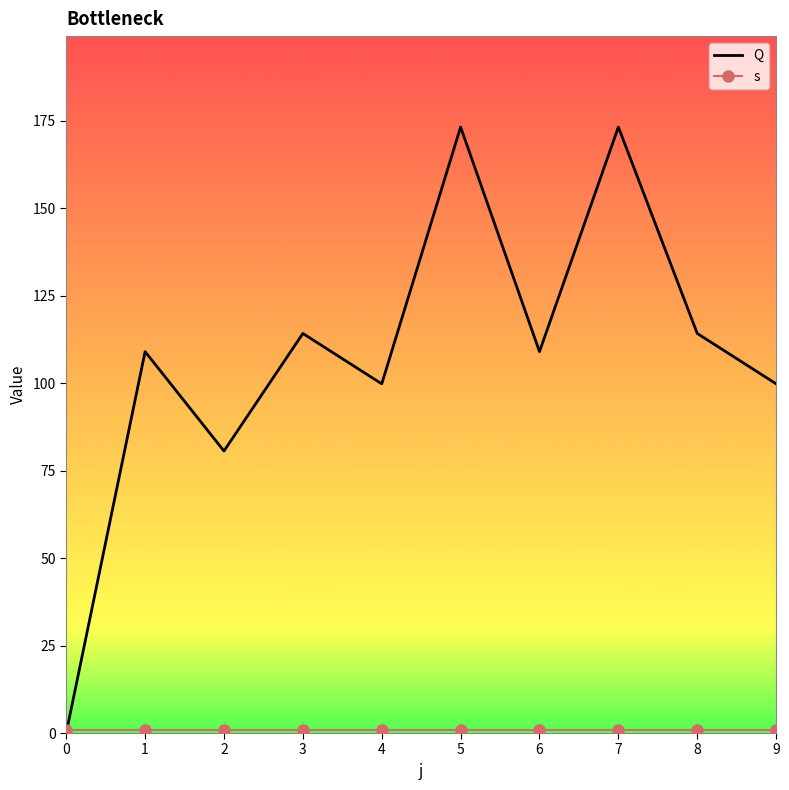

How many lines are shown in the chart?

2